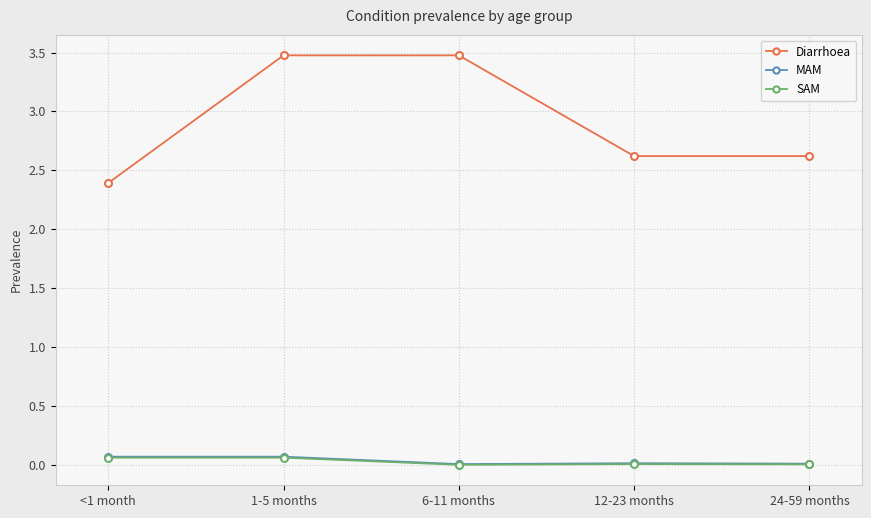

The value of Diarrhoea at 1-5 months is 1.4. True or false?

False